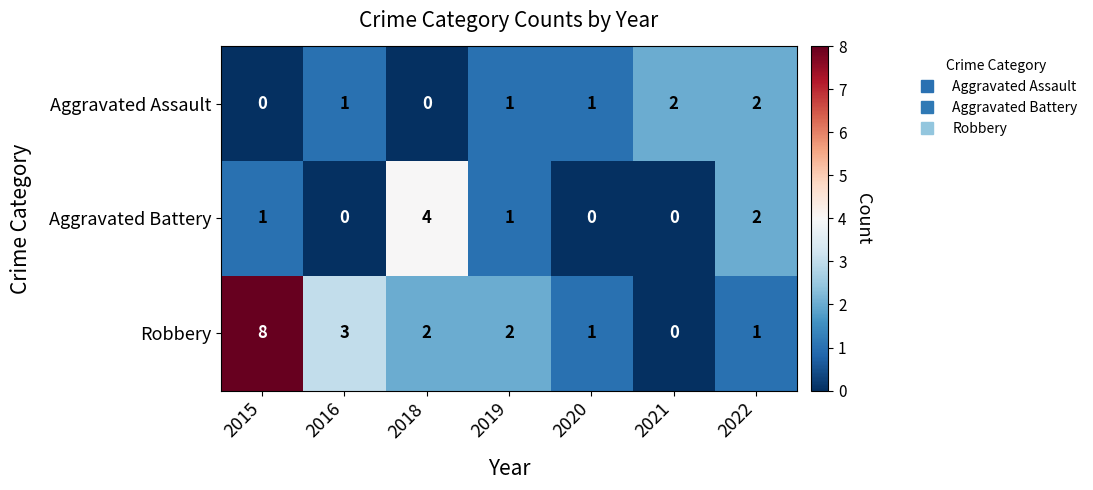

How many distinct data groups are displayed?

3